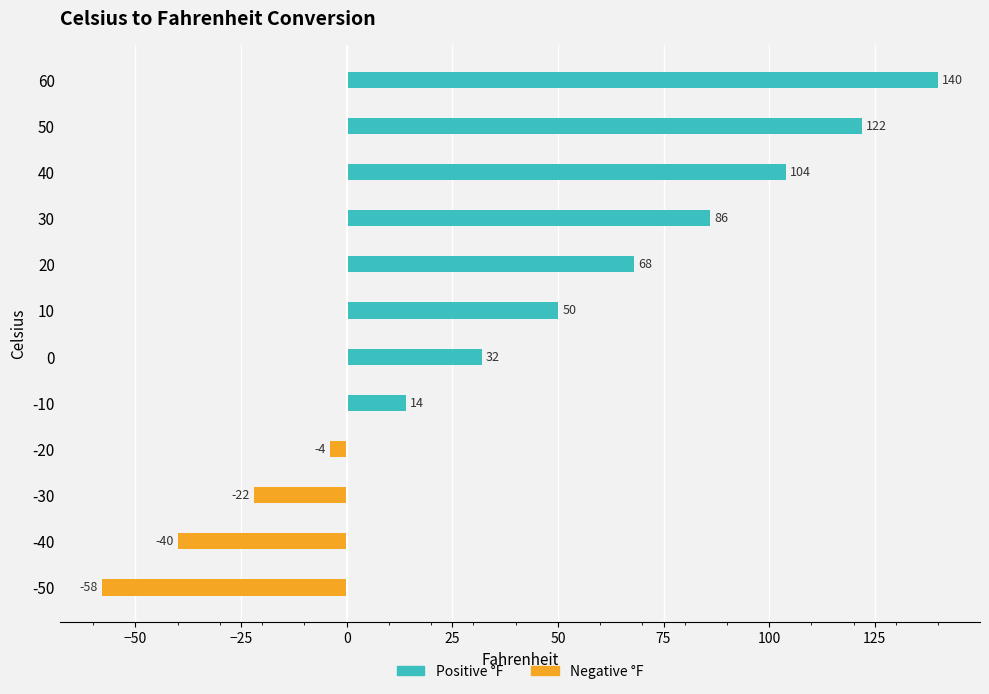

Reading left to right, transcribe all the data shown in this chart.

Positive (°F): 0	0	0	0	14	32	50	68	86	104	122	140
Negative (°F): -58	-40	-22	-4	0	0	0	0	0	0	0	0